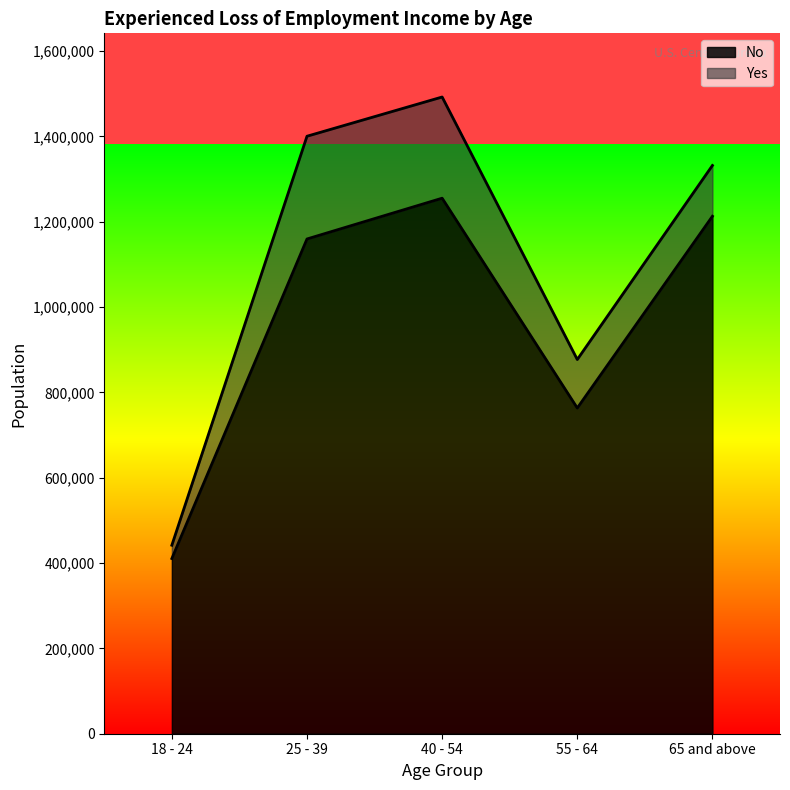

What is the label of the 3rd point from the left?

40 - 54